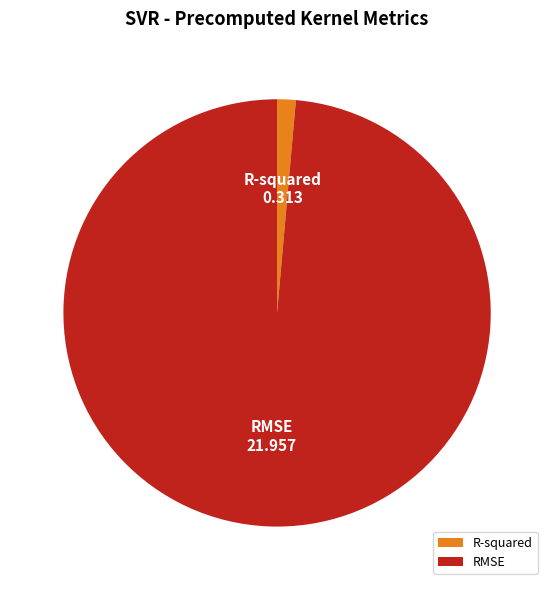

What is the smallest slice in the pie chart?

R-squared